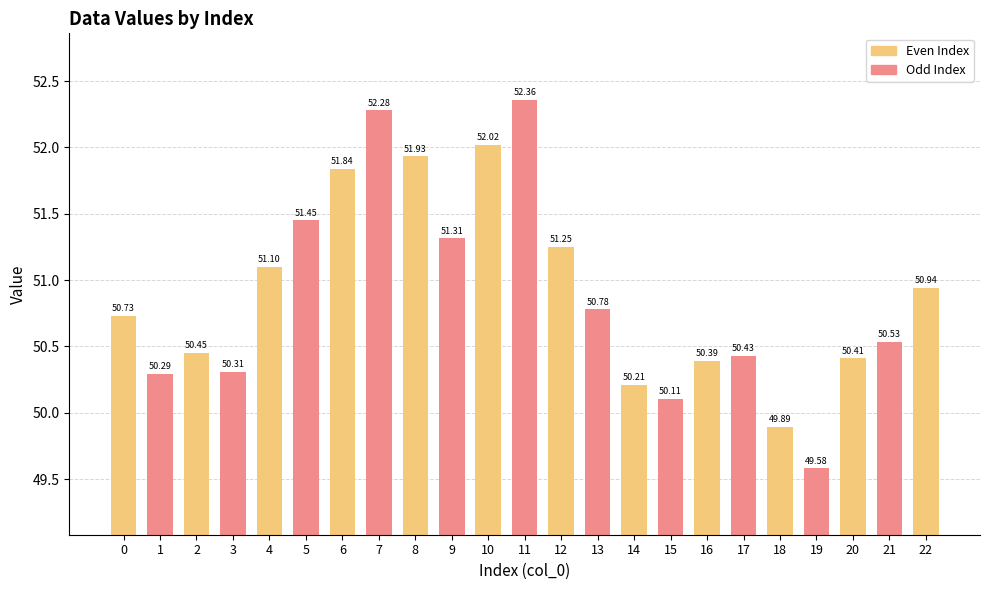

Where is the data nearest to the value 50?

15